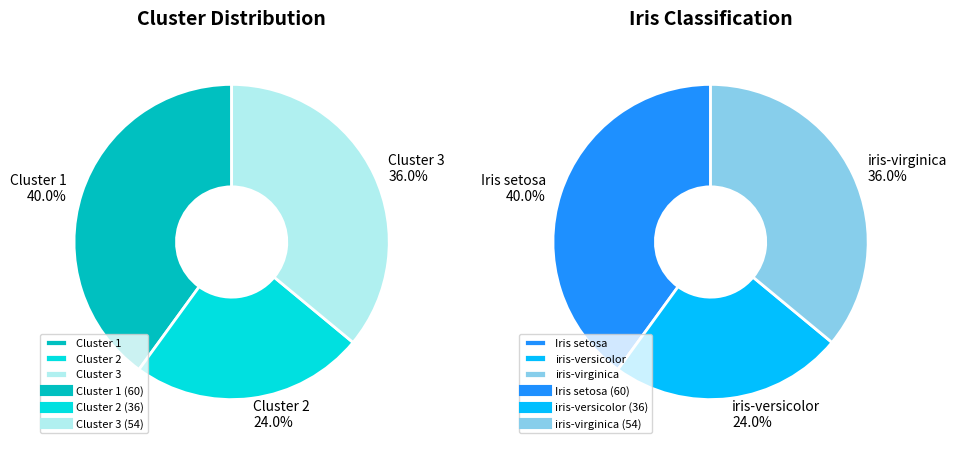

Is there any slice that represents more than half of the pie?

No